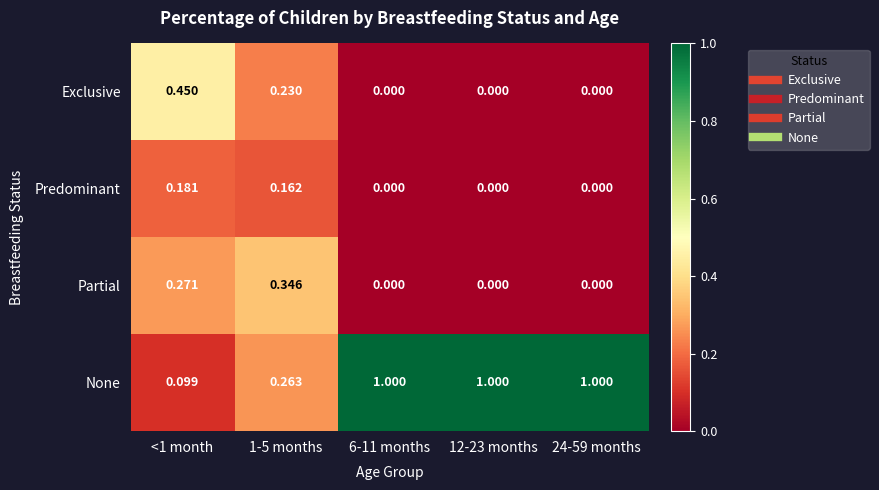

Between <1 month and 1-5 months, which series saw the biggest shift?

Exclusive